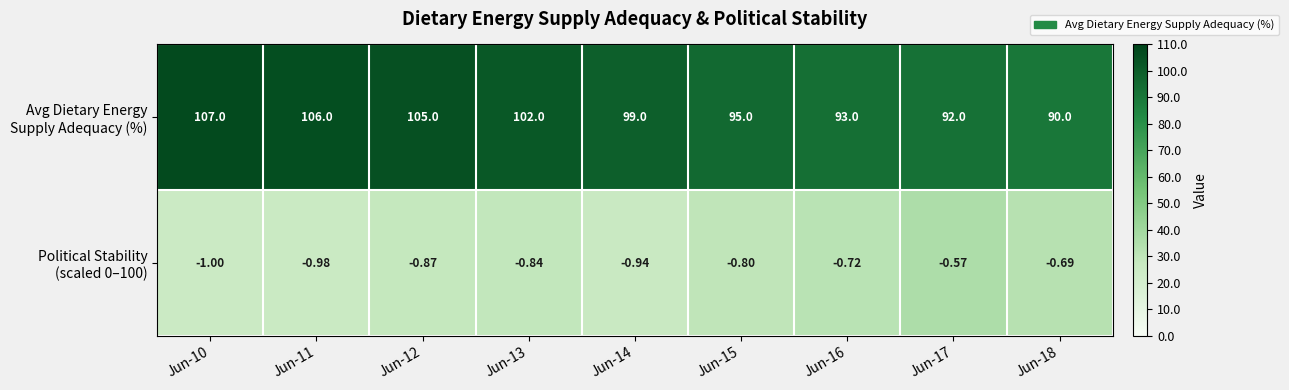

At how many categories does at least one series exceed 97?

5